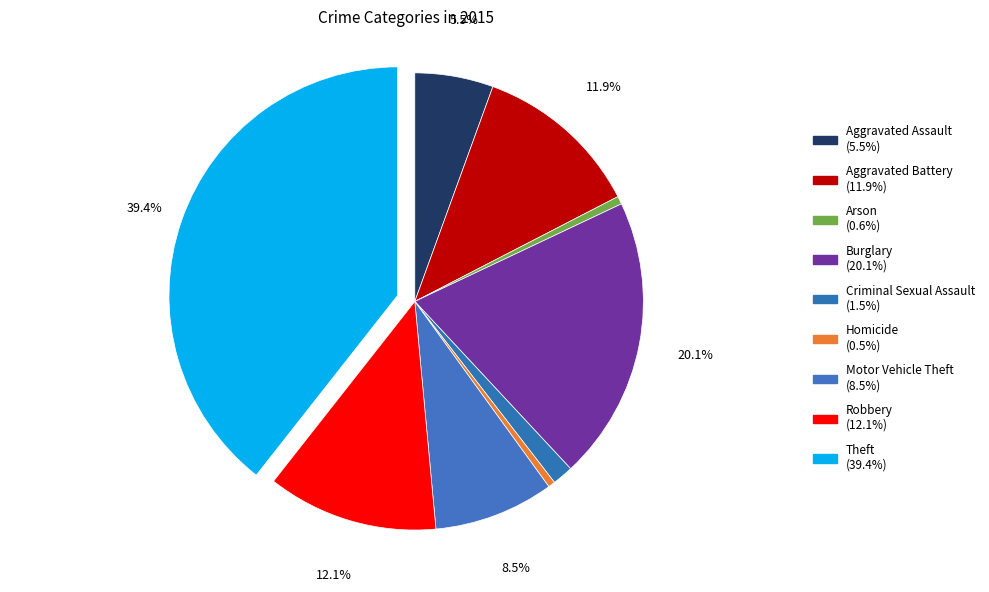

How many slices are in this pie chart?

9